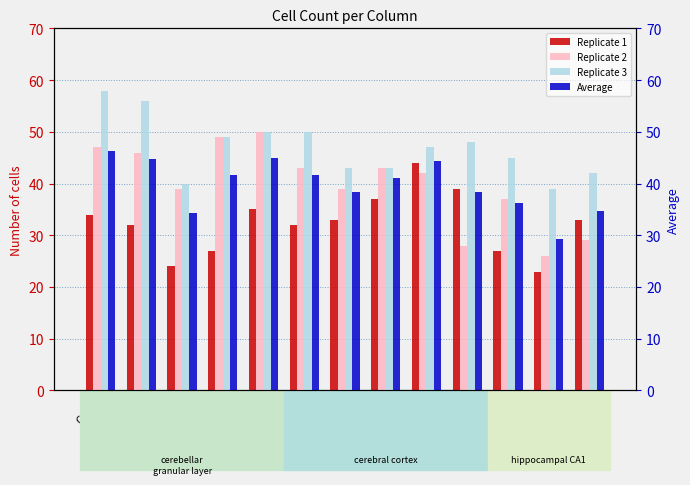

How many data points does each series have?

13